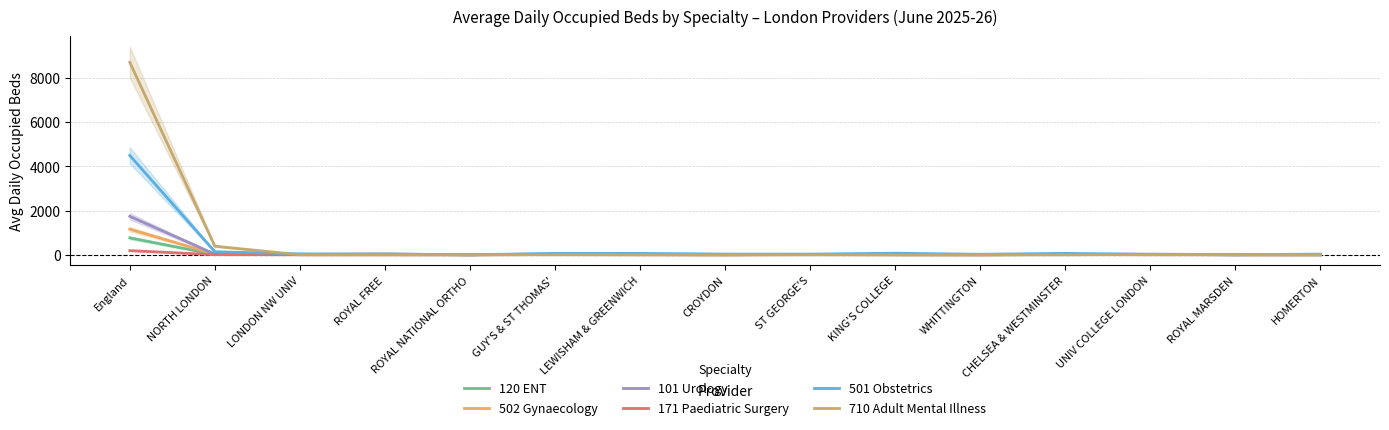

At which category does the chart reach its peak across all series?

England